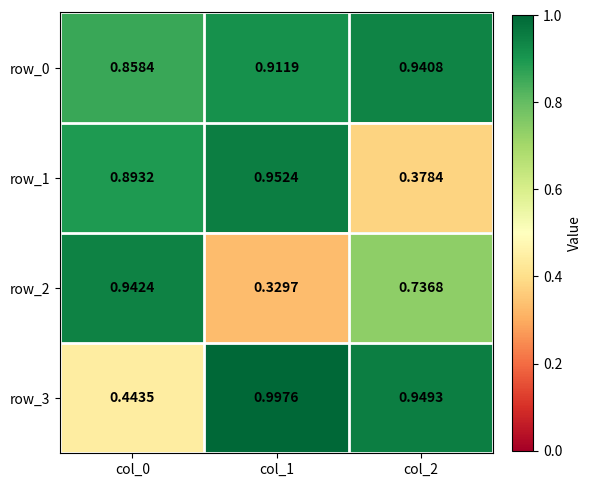

Which series changed the most between col_1 and col_2?

row_1